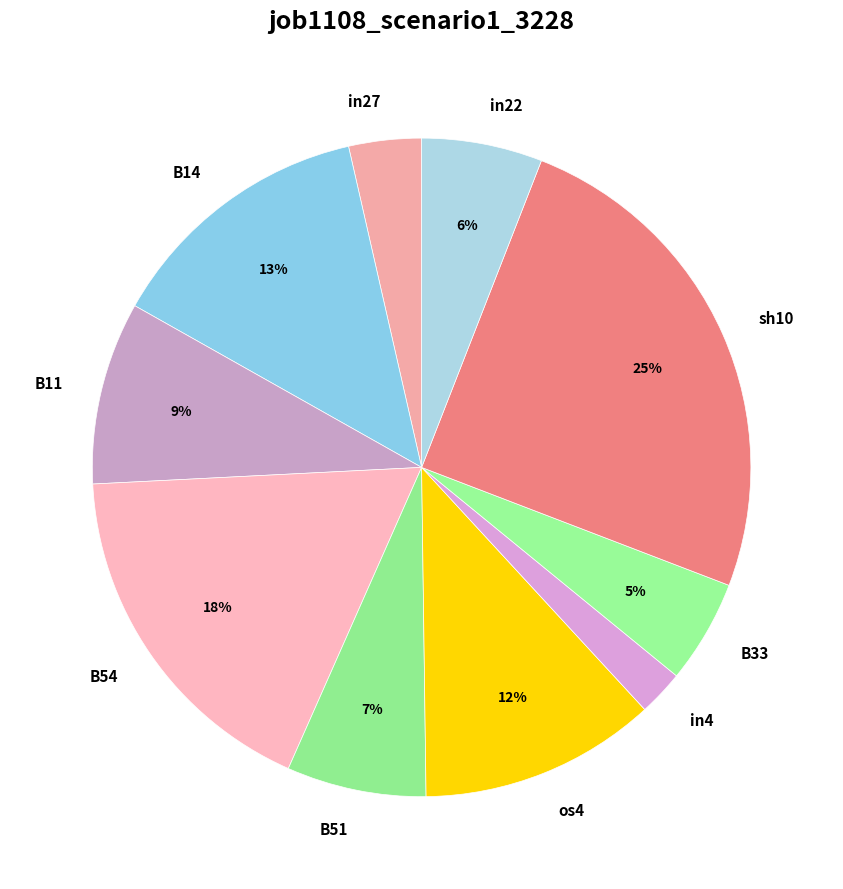

What is the smallest slice in the pie chart?

in4